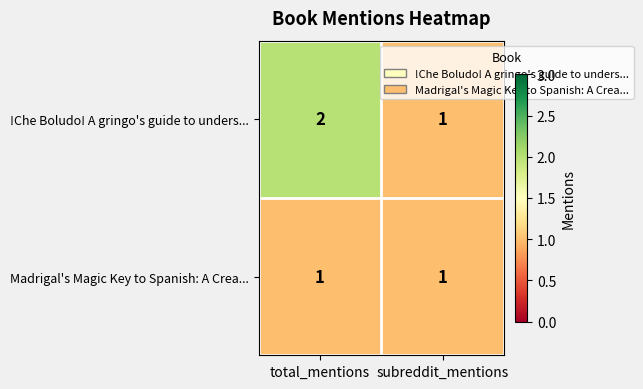

What is the sum of the !Che Boludo! A gringo's guide to unders... values at subreddit_mentions and total_mentions?

3